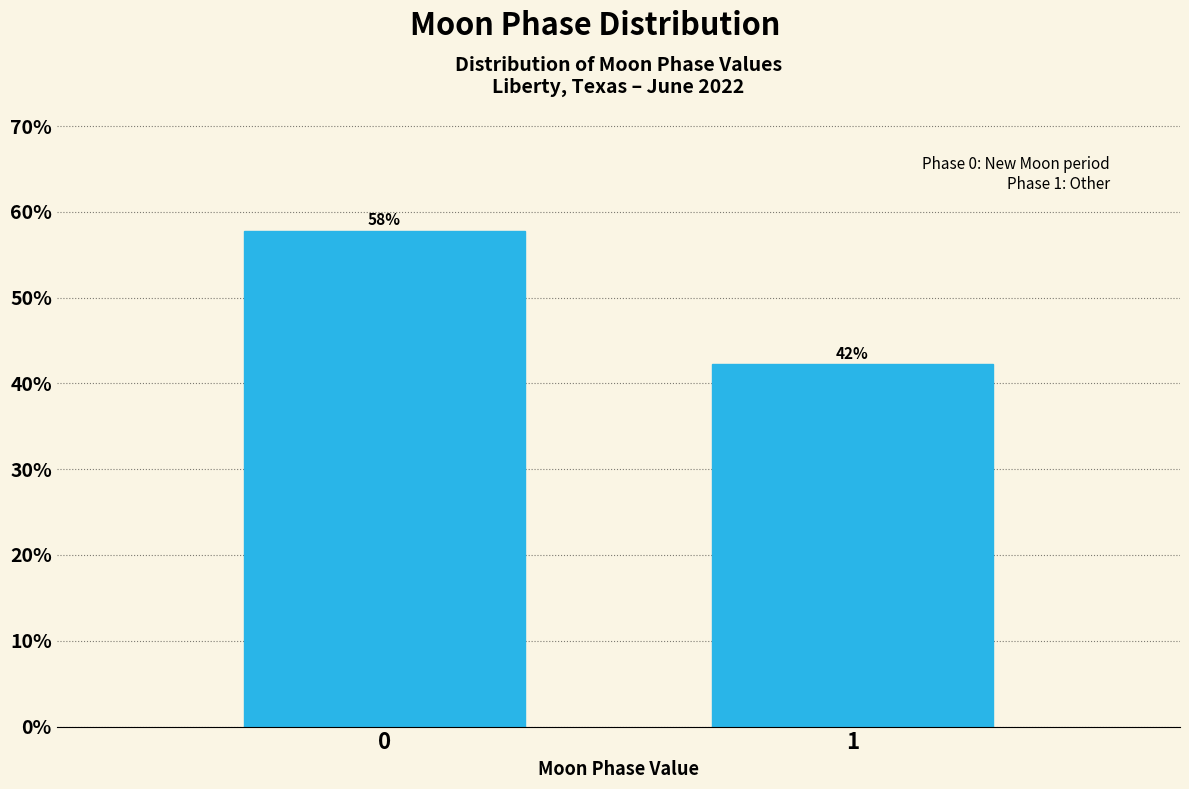

What is the maximum value shown in the chart?

57.8